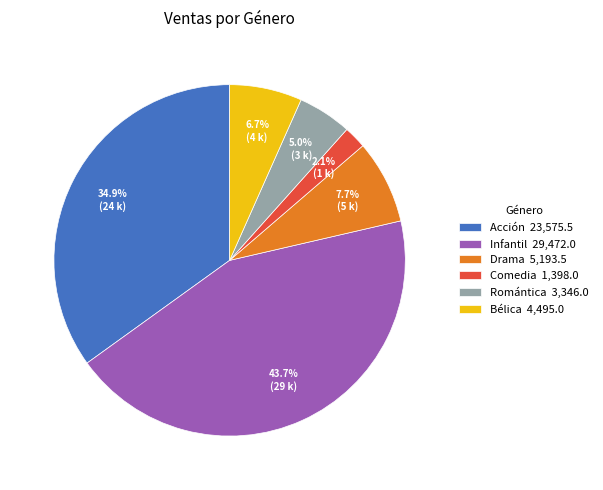

How many slices are in this pie chart?

6